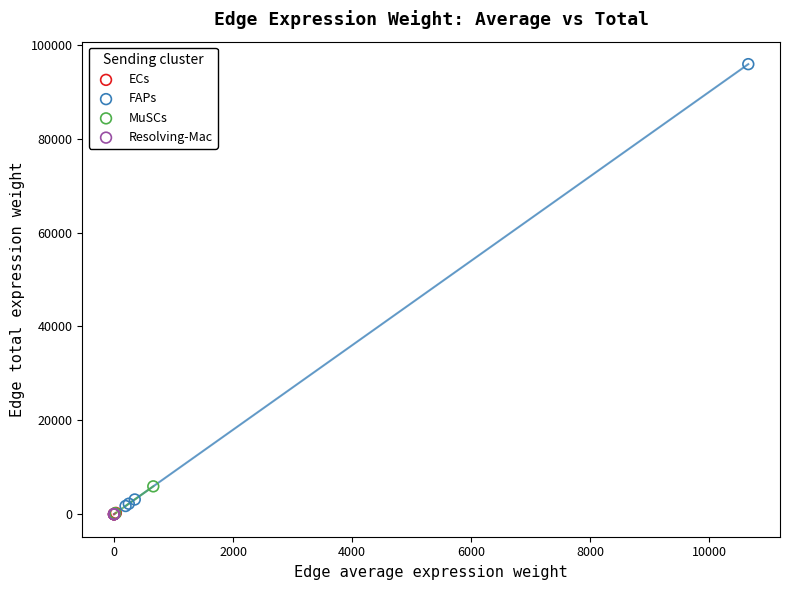

Which series has the widest spread of Y values?

FAPs